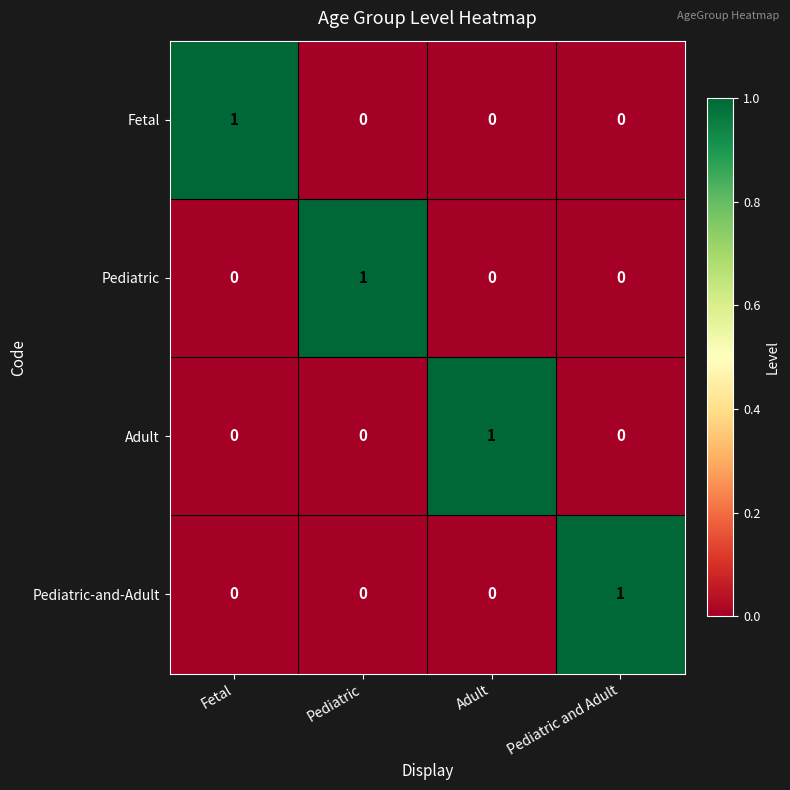

What is the maximum value shown in the chart?

1